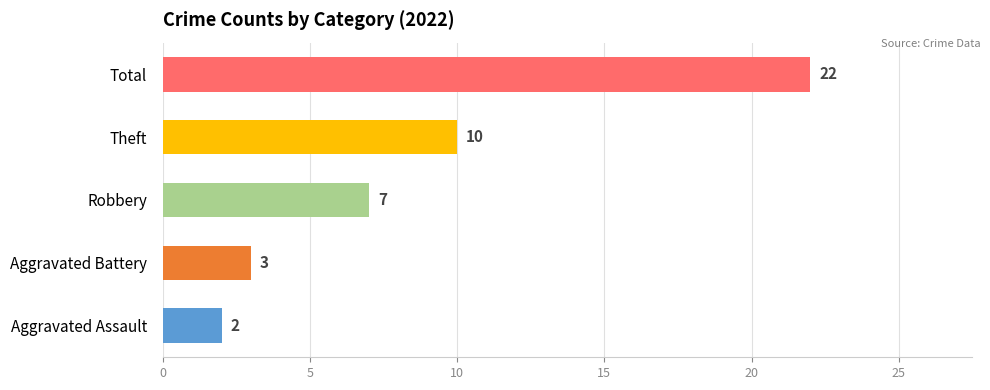

What is the approximate value of Total at 2019, to the nearest 10?

30